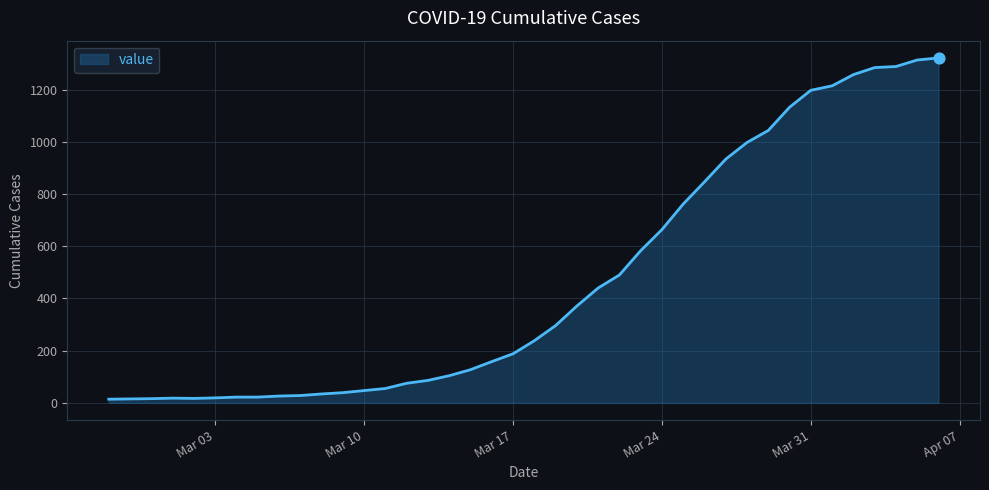

What is the maximum value shown in the chart?

1322